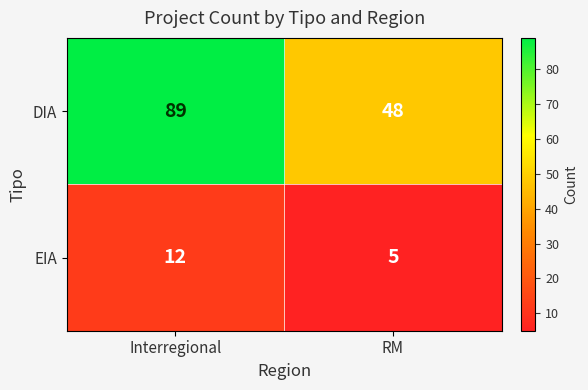

How many categories are shown in the chart?

2